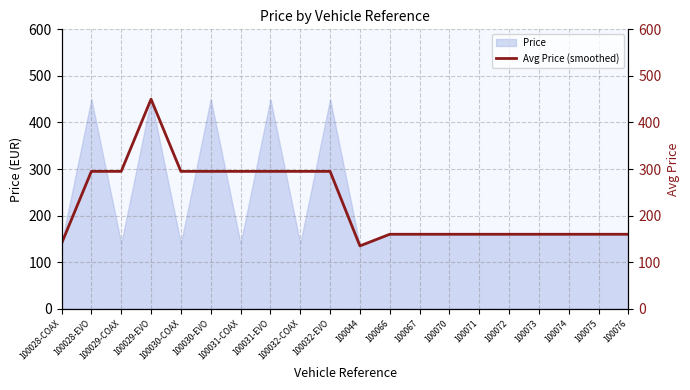

Does the chart have visible grid lines?

Yes